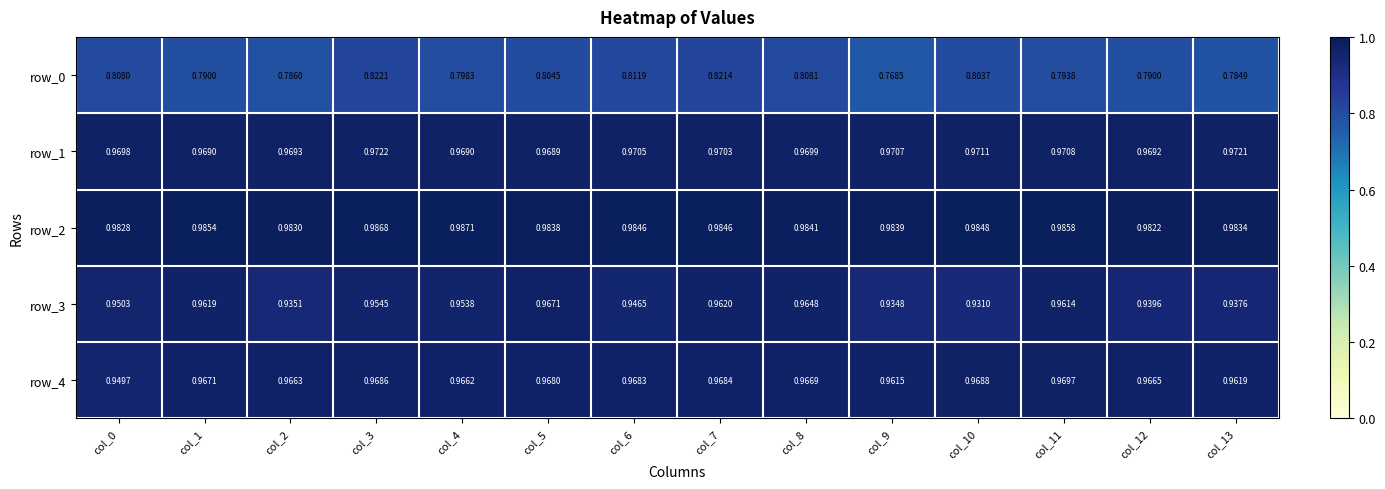

Between col_8 and col_5, which is larger?

col_8